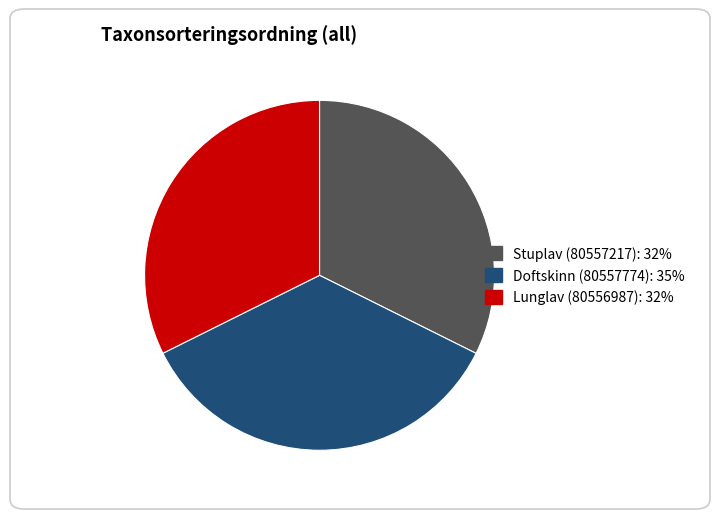

Does any single category account for the majority?

No